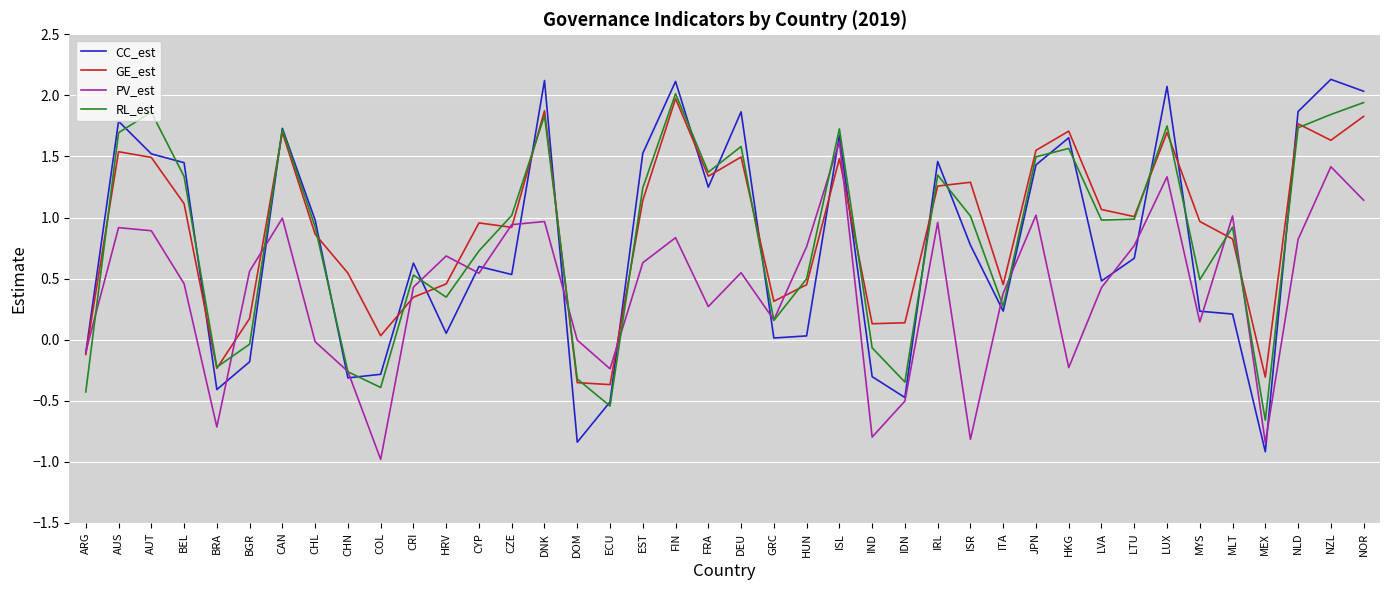

True or false: RL_est has a value of 1.4 at FRA.

True